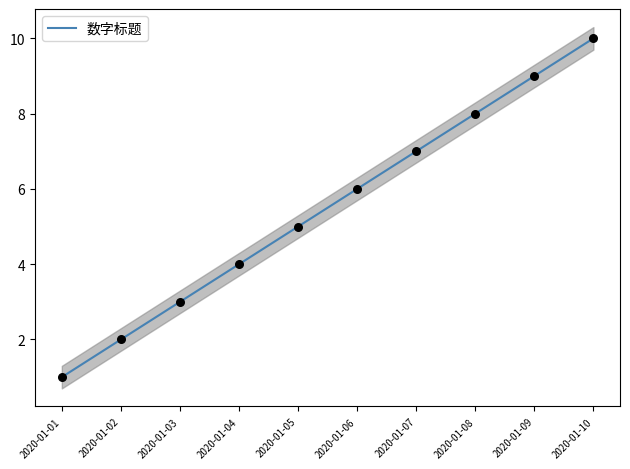

What is the ratio of the value at 2020-01-10 to the value at 2020-01-08?

1.2